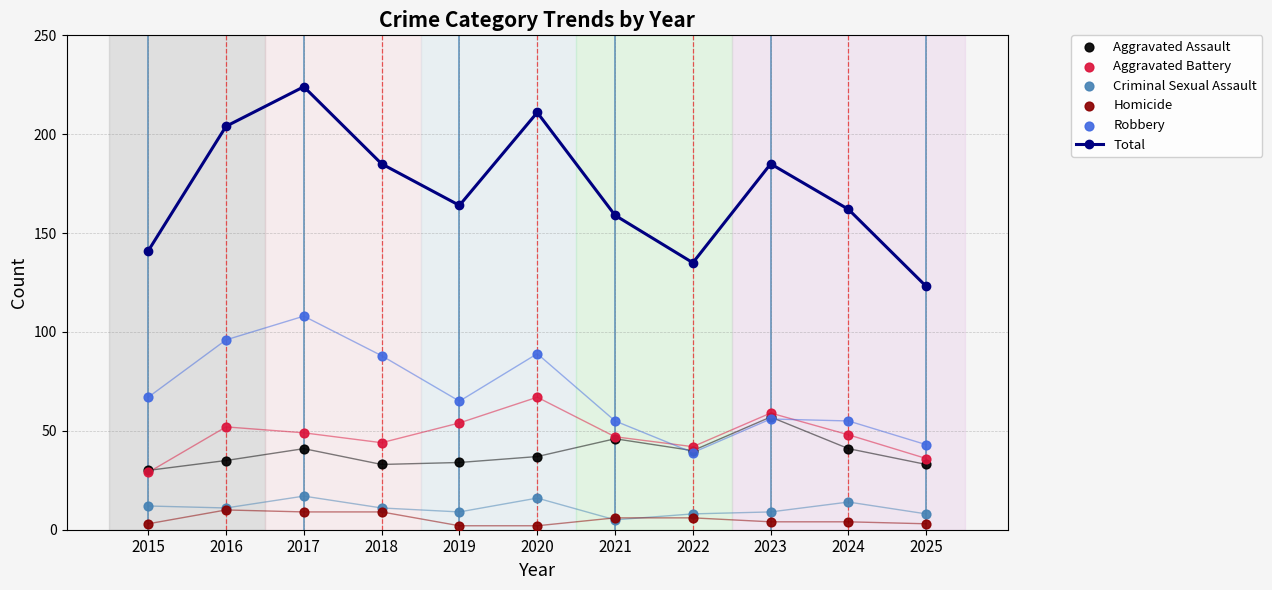

Which series reaches the maximum Y coordinate?

Total